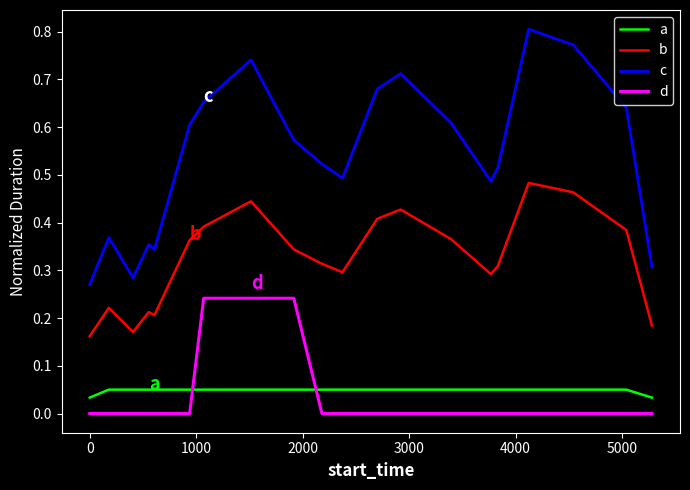

List the series in order of their peak value, lowest first.

a, d, b, c